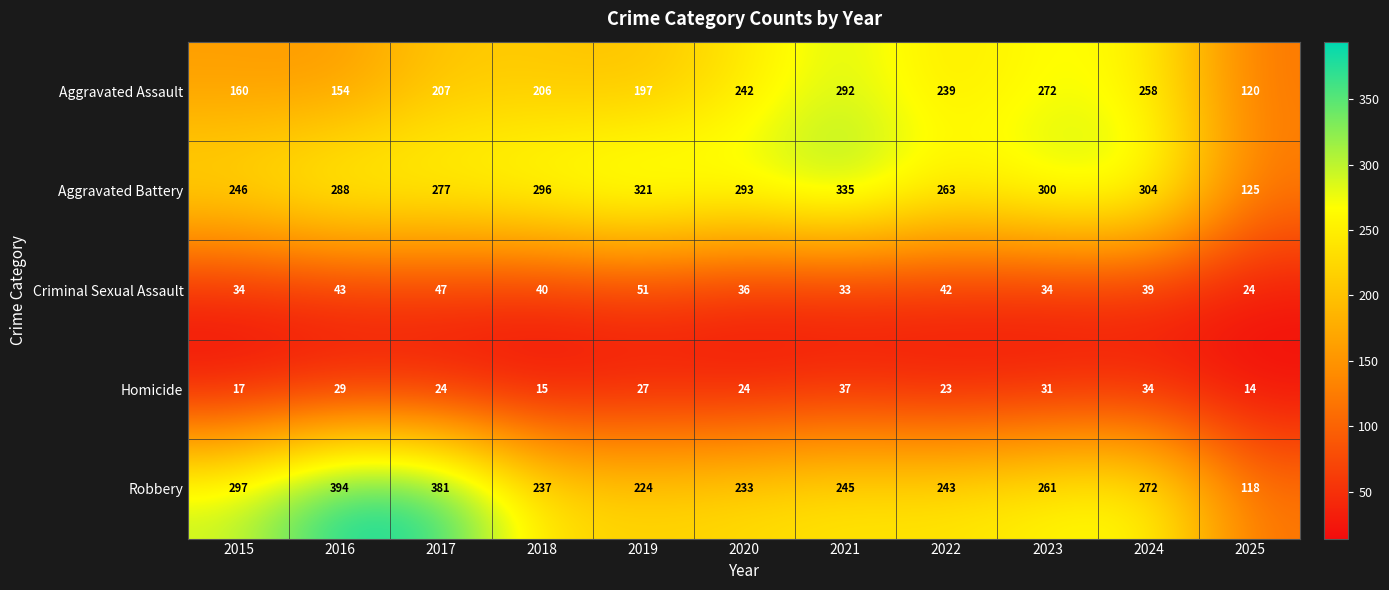

What is the sum of the Aggravated Battery values at 2021 and 2016?

623